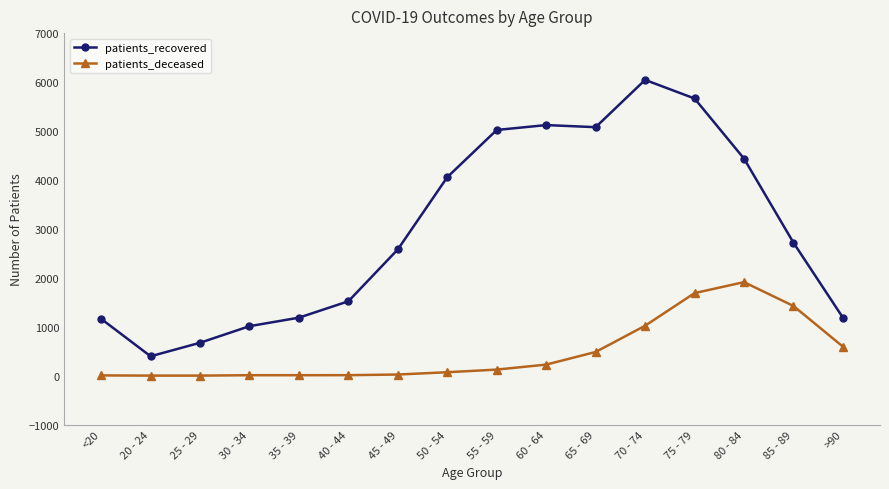

True or false: patients_deceased and patients_recovered cross at least once.

False